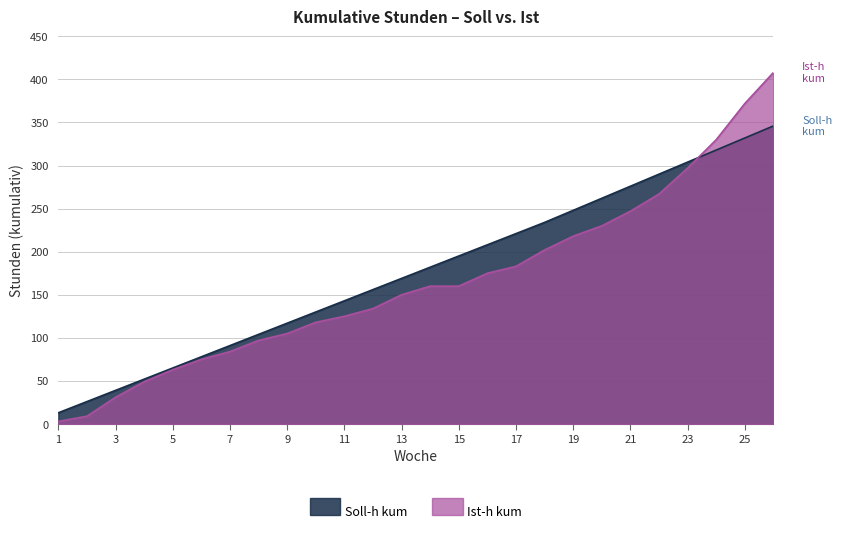

Which series has the widest spread of values?

Ist-h kum